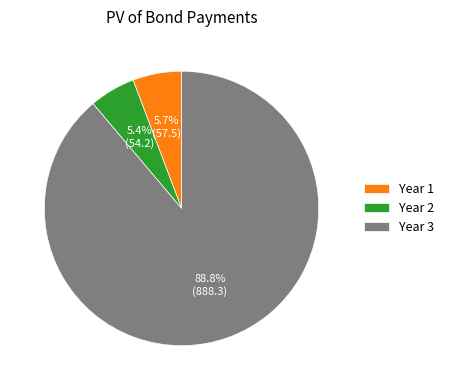

Which has a higher value, Year 3 or Year 1?

Year 3